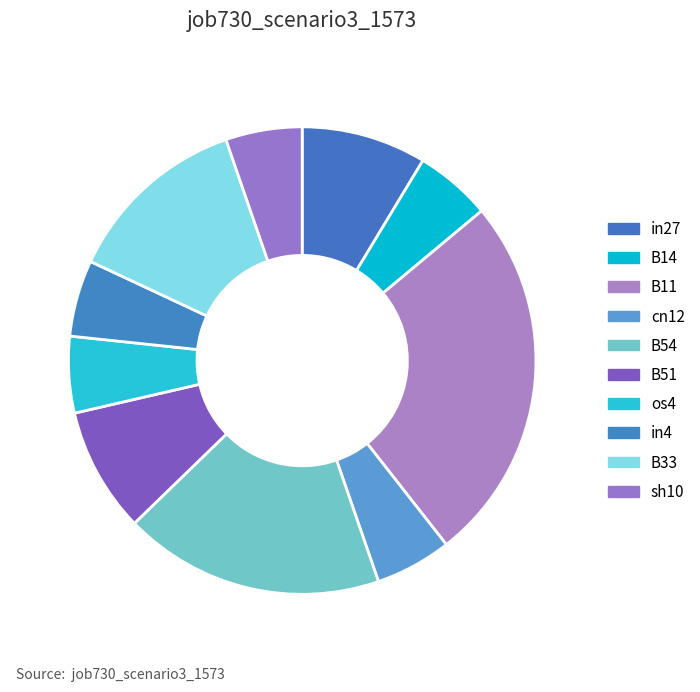

Between in27 and sh10, which is larger?

in27